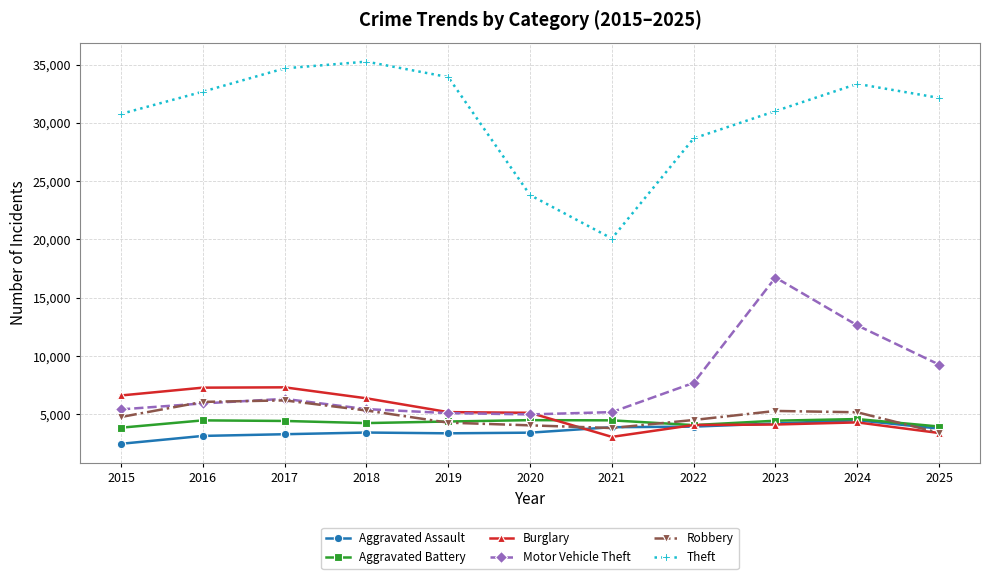

Which series has the largest total across all categories?

Theft